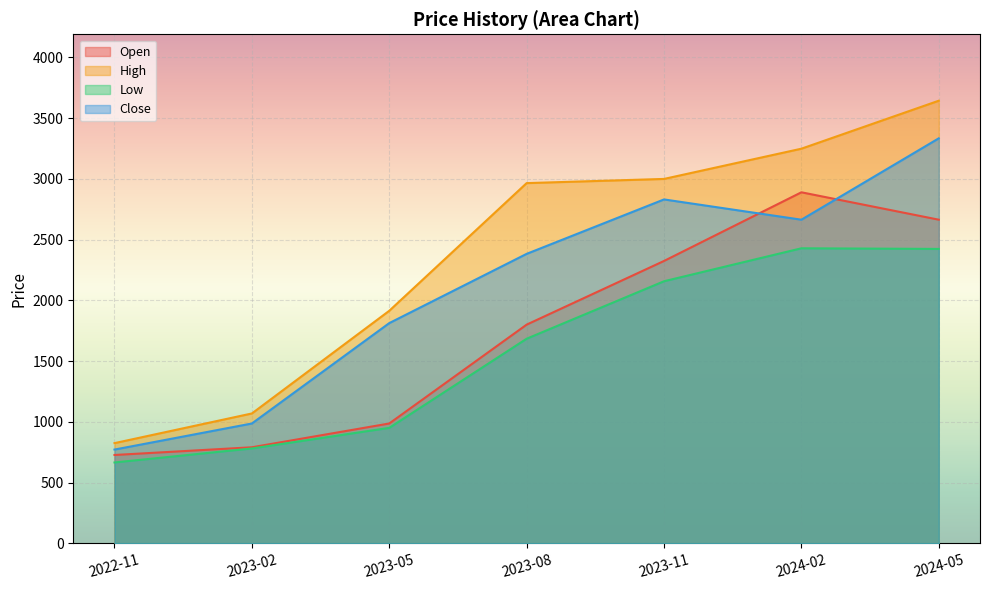

What is the difference between the High values at 2023-11 and 2023-05?

1085.1